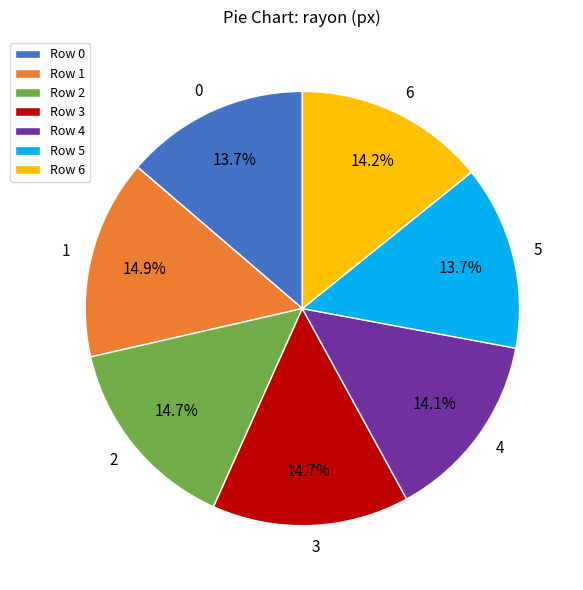

How many slices are in this pie chart?

7